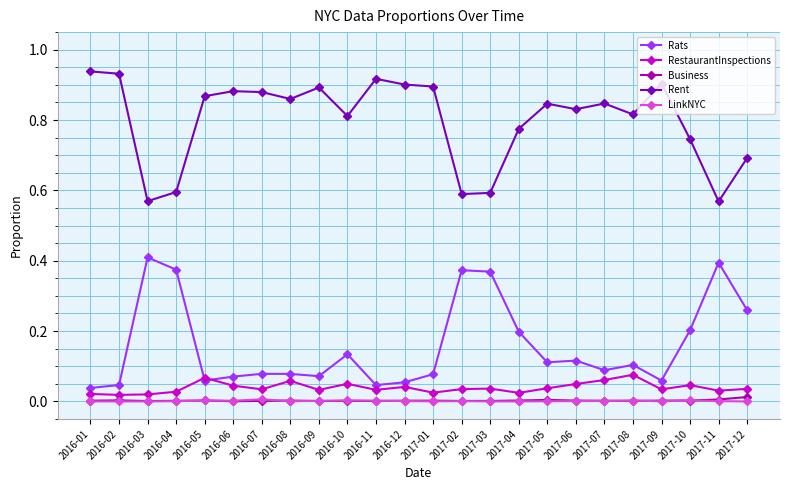

True or false: LinkNYC has a value of 0.0 at 2016-10.

True